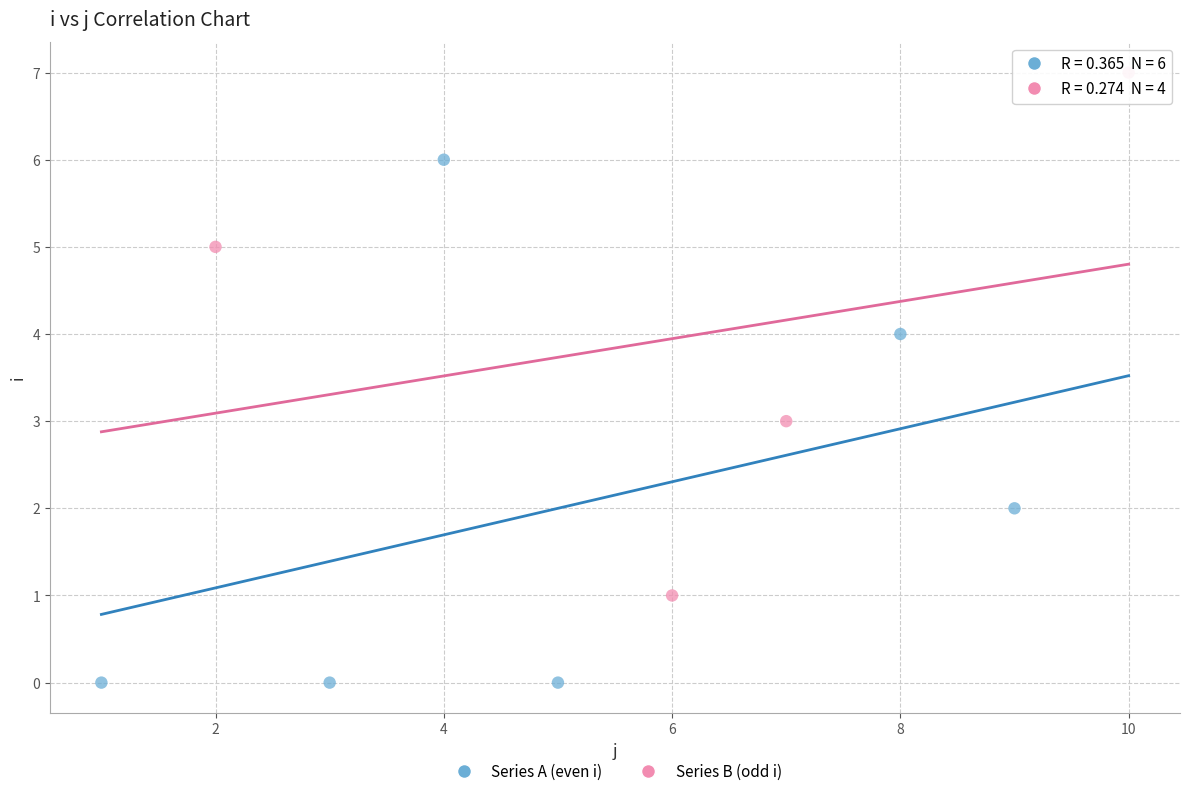

Which series reaches the minimum Y coordinate?

Series A (even i)